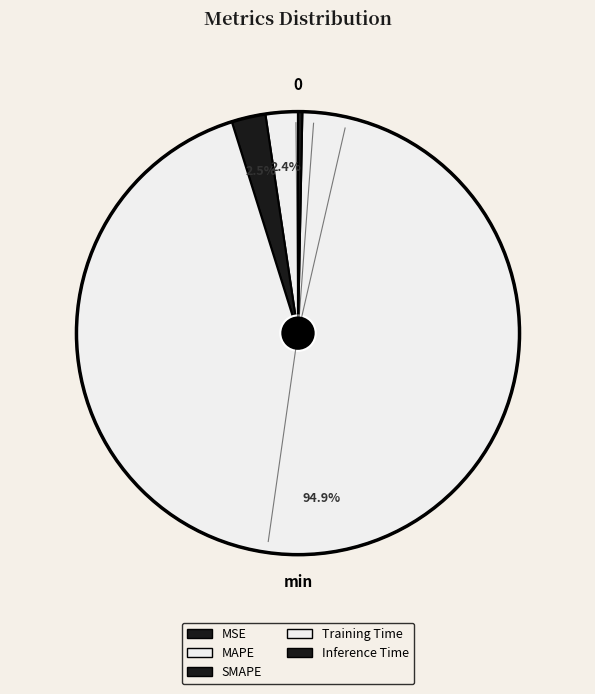

Which has a higher value, Training Time or MAPE?

Training Time